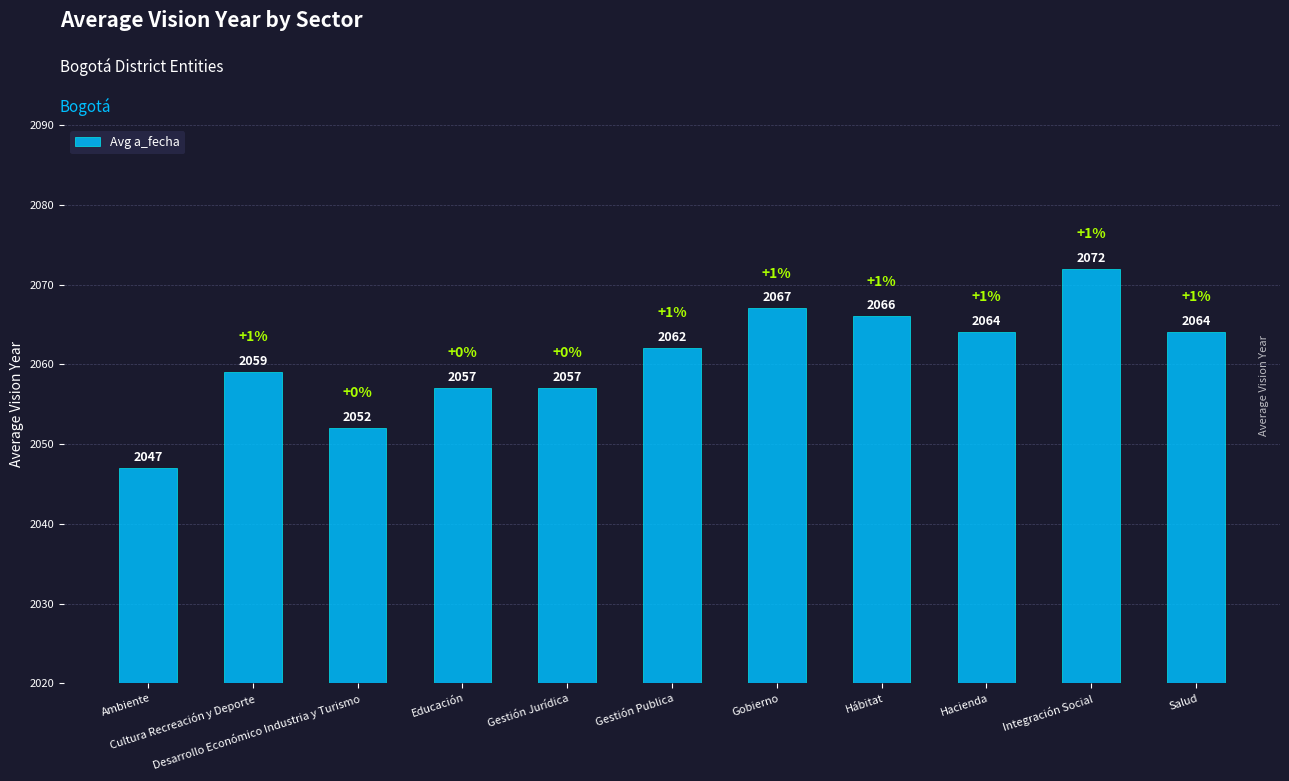

What is the value of the 4th bar from the left?

2057